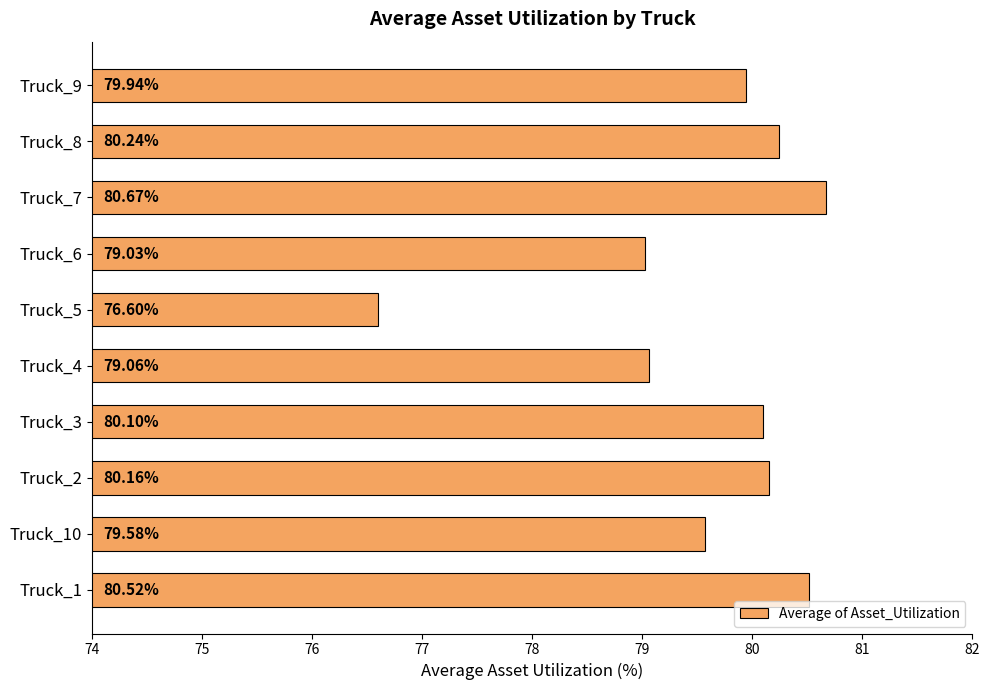

What is the change in value from Truck_1 to Truck_9?

-0.6